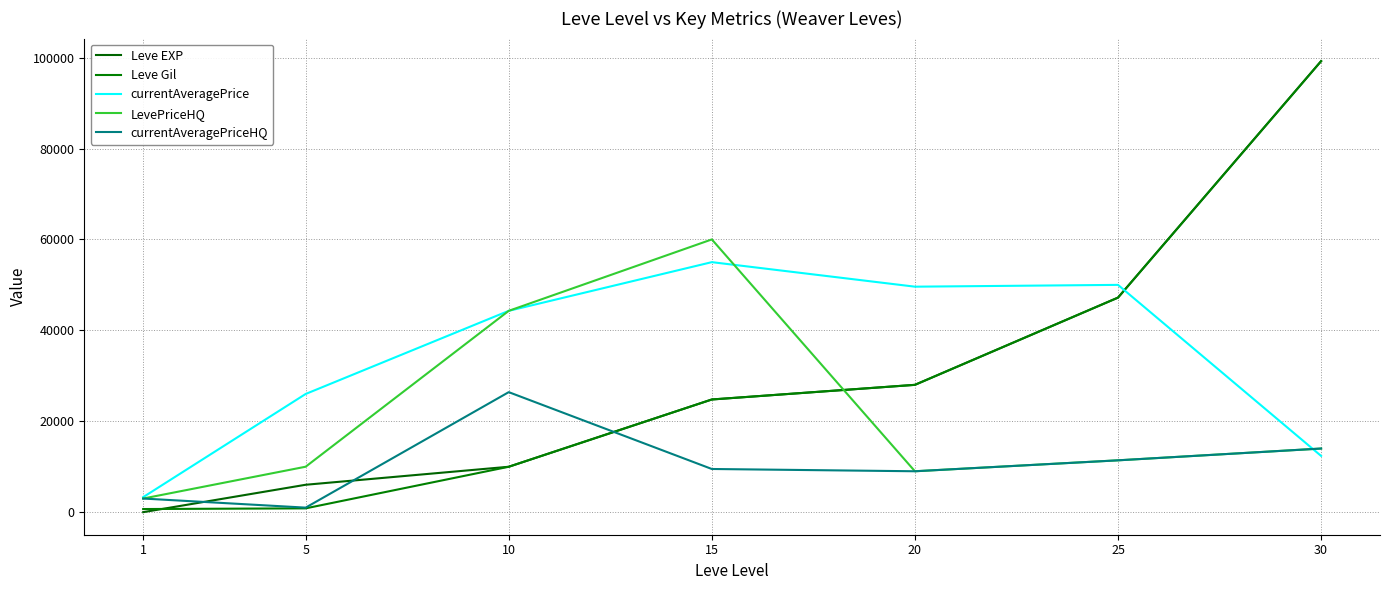

What is the value of the Leve EXP point at the 2nd from the left?

6030